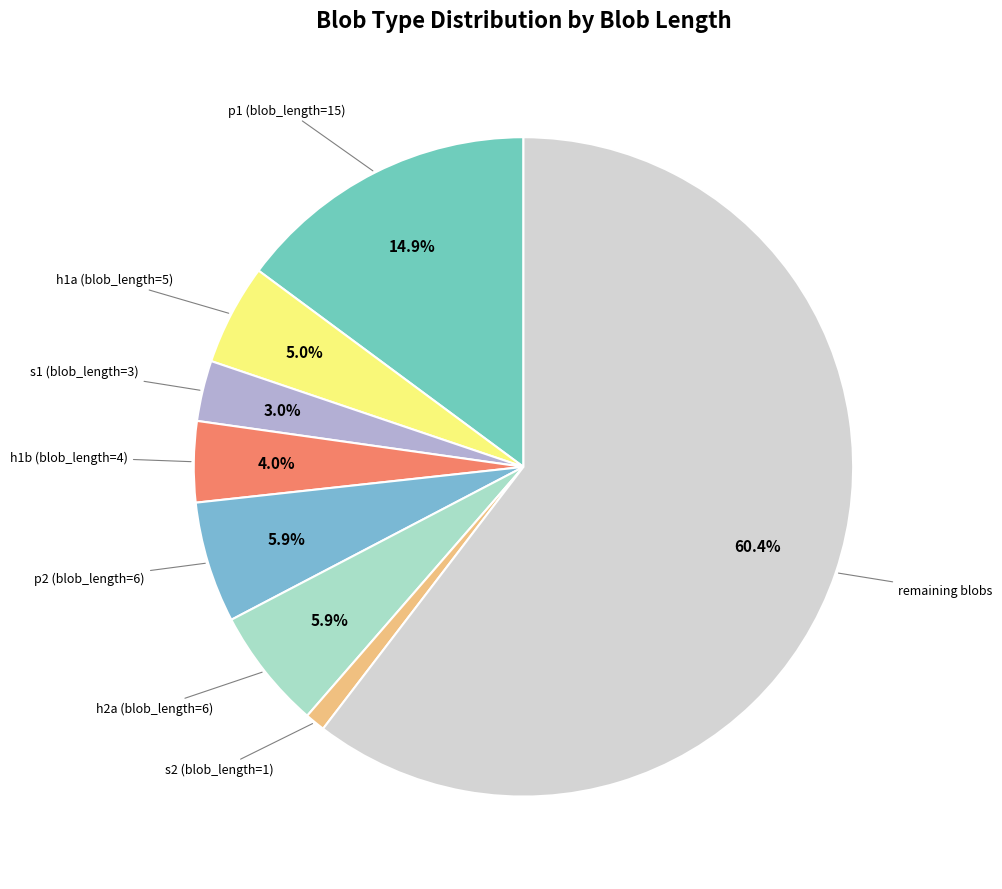

Which slice is the smallest?

s2 (blob_length=1)